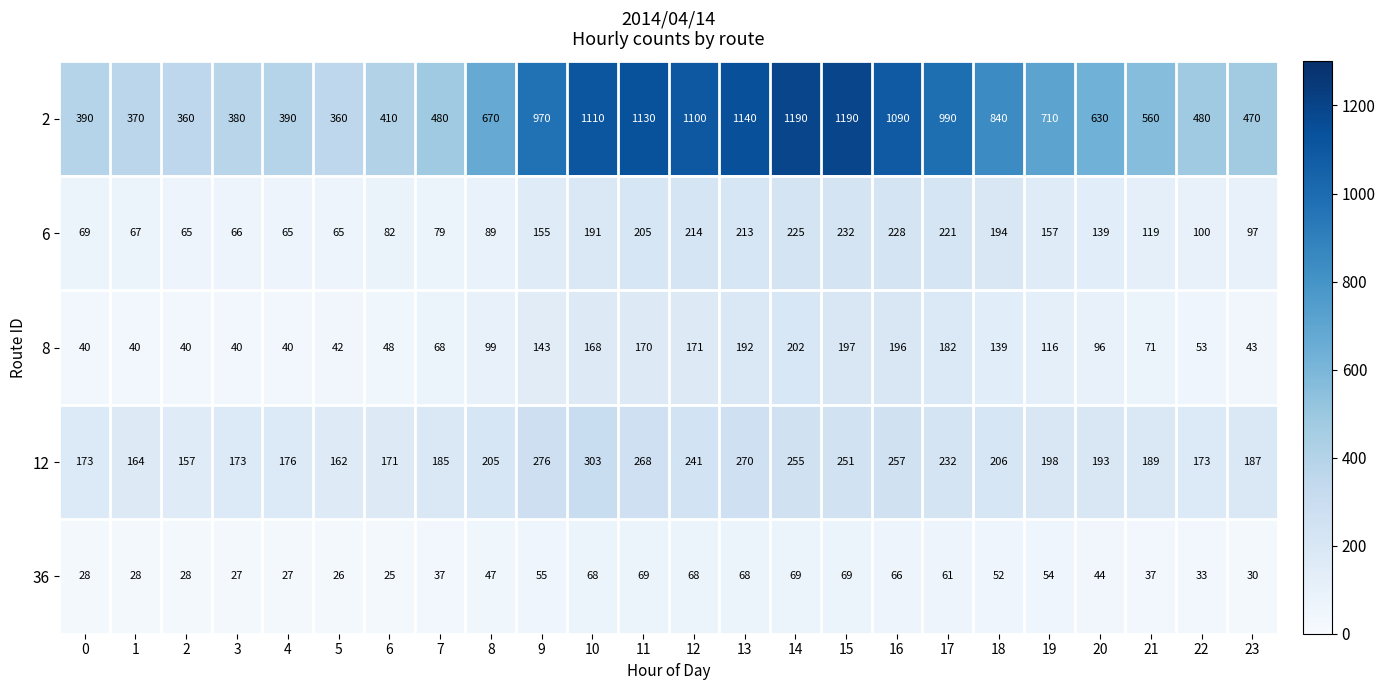

What is the highest value of the 2 series?

1190